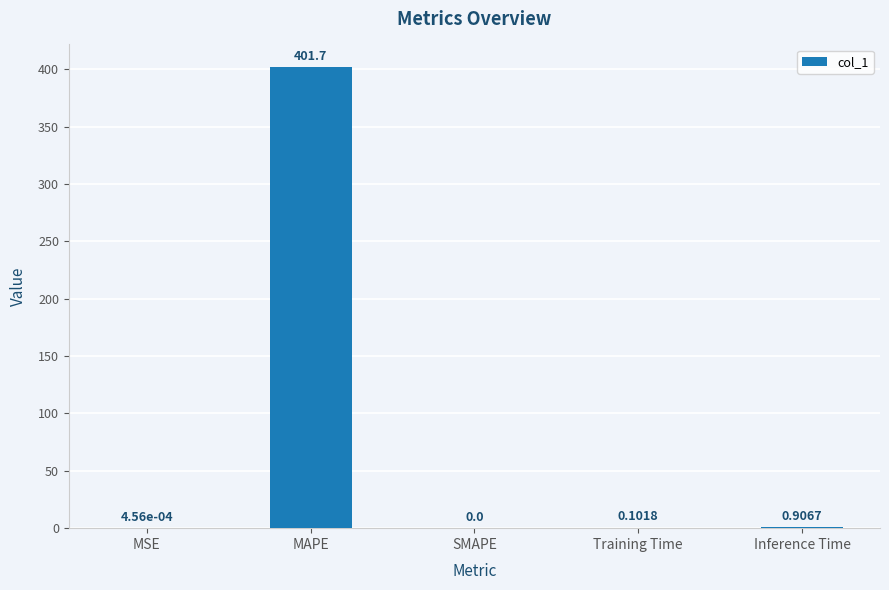

At which label is the value closest to 200?

Inference Time